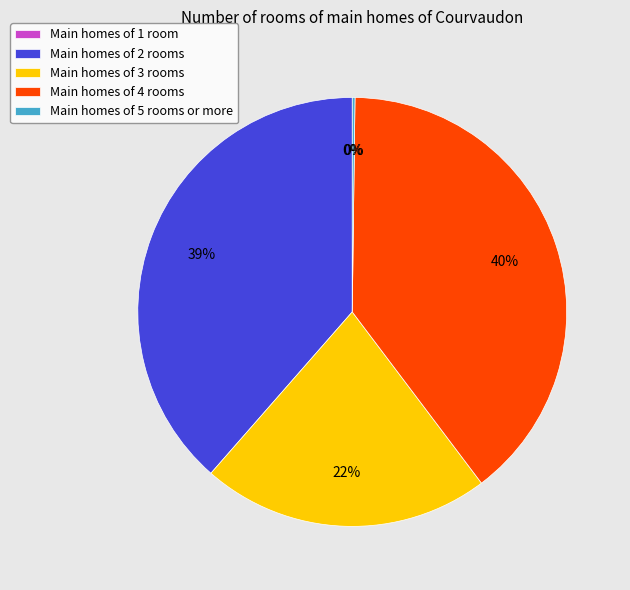

Does any single category account for the majority?

No